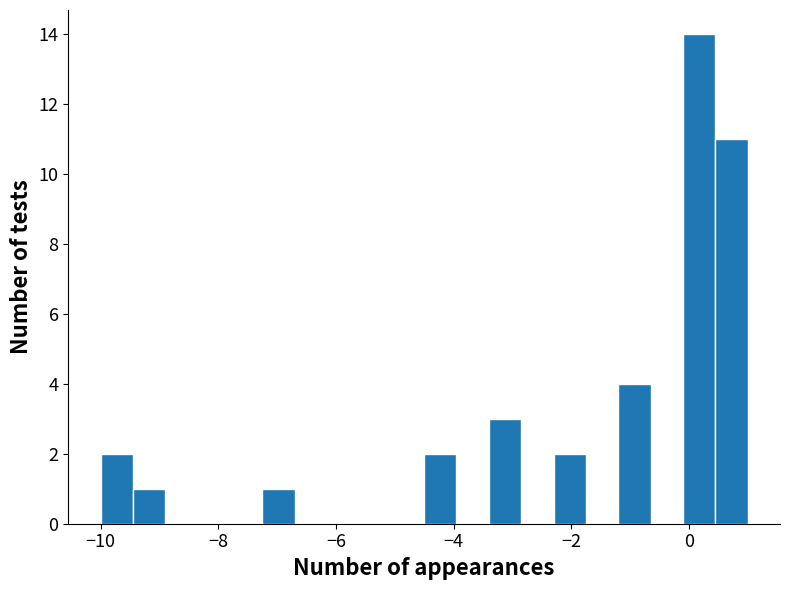

Around what value on the x-axis is the tallest bar? Give the approximate position of its centre, as read against the axis.

0.2